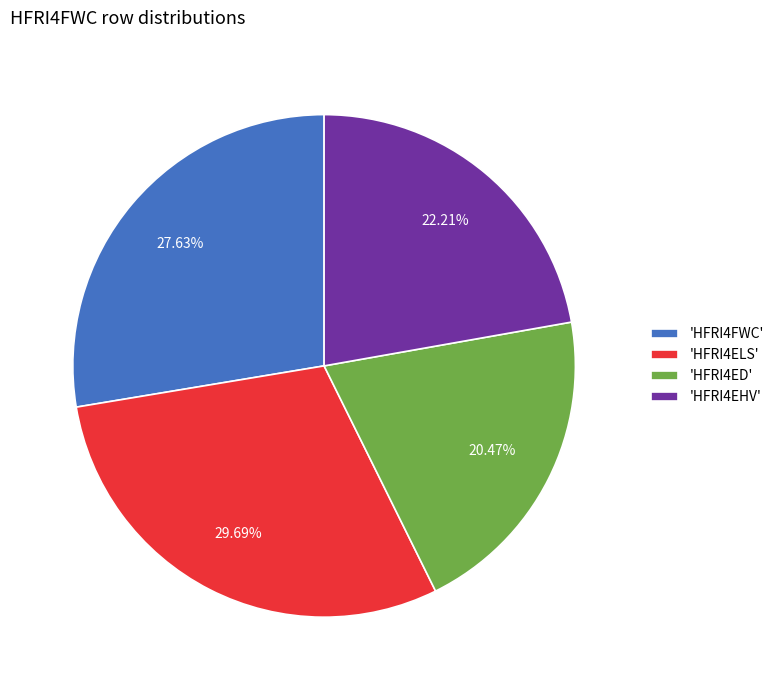

Rank the categories by value from highest to lowest.

'HFRI4ELS', 'HFRI4FWC', 'HFRI4EHV', 'HFRI4ED'